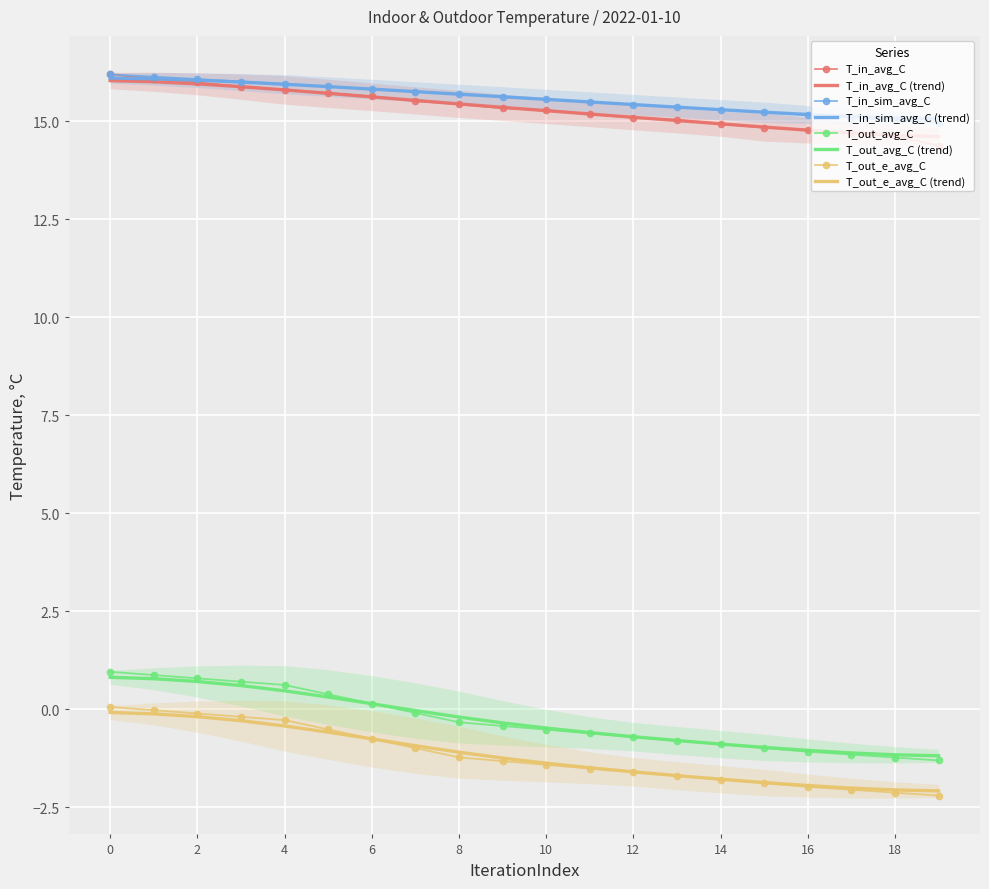

Is it true that T_in_avg_C equals 5.0 at 12?

False